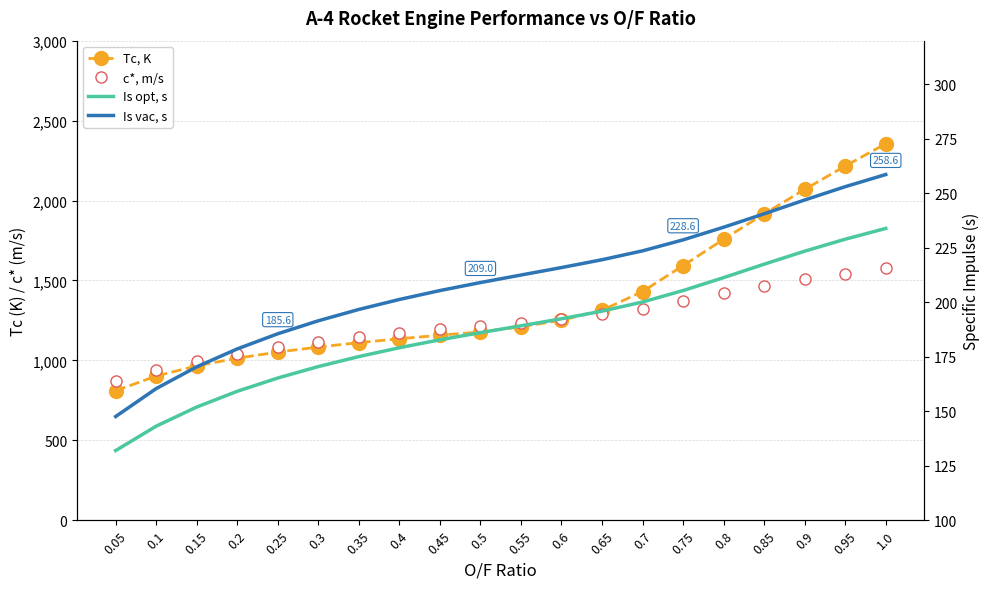

What is the total value across all series at 0.1?

2146.6